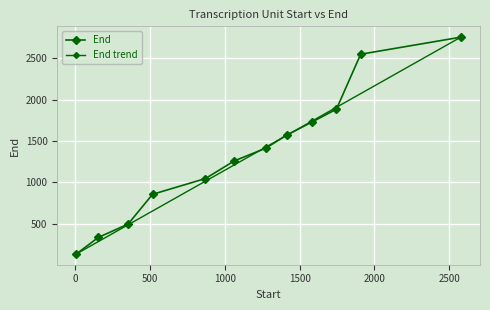

Rank the categories by value from lowest to highest.

9, 154, 354, 517, 870, 1064, 1273, 1413, 1584, 1746, 1908, 2577